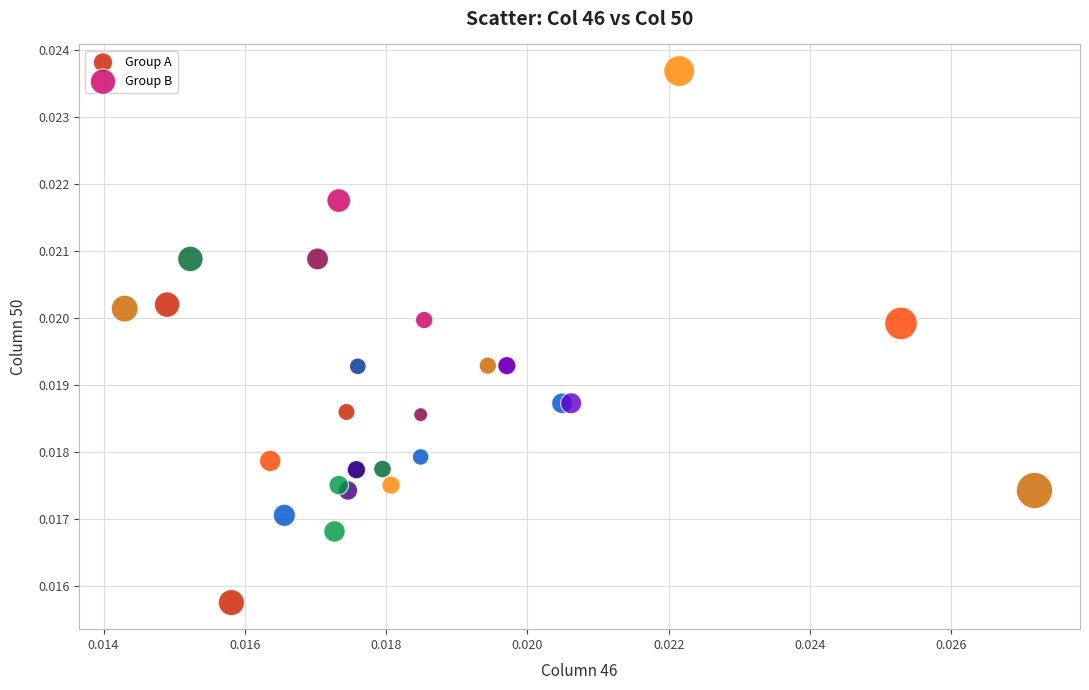

Which series has the widest spread of Y values?

Group B